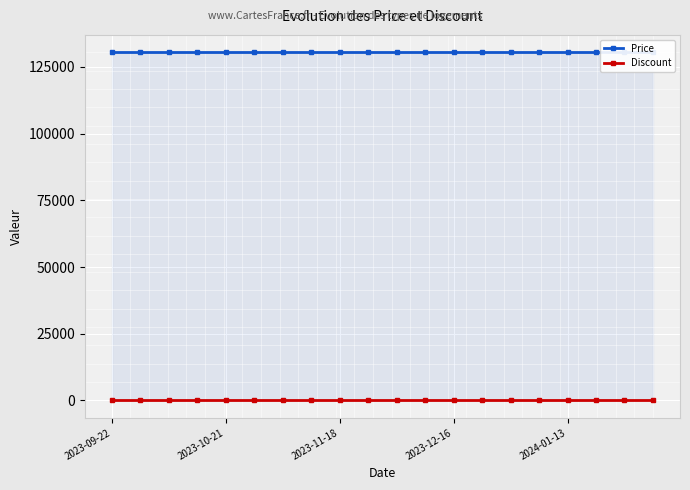

At which category is the sum across all series the highest?

2023-09-22